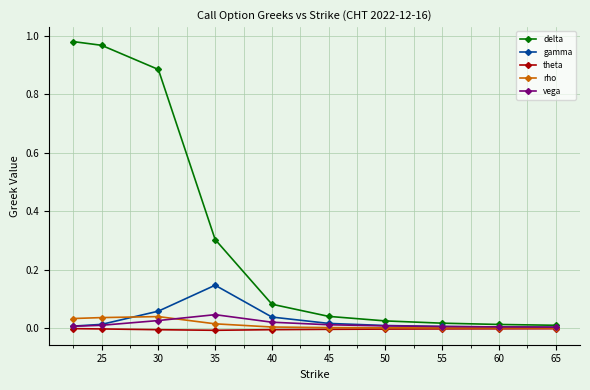

Which series has the largest range (max minus min)?

delta